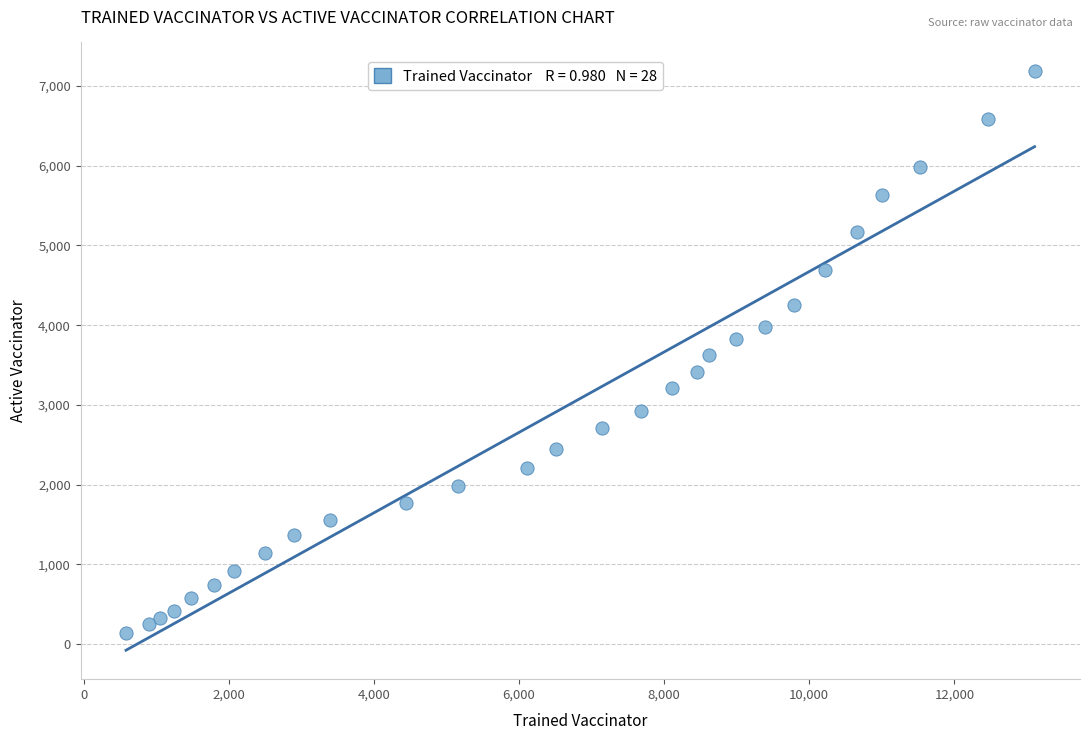

What is the range of Y values (max minus min)?

7048